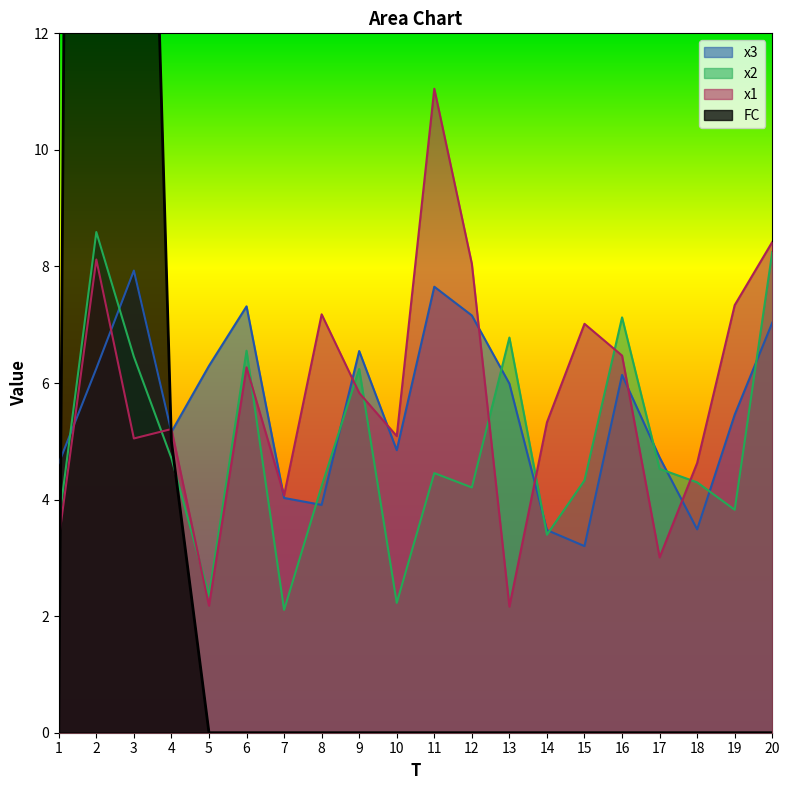

How many data points does each series have?

20